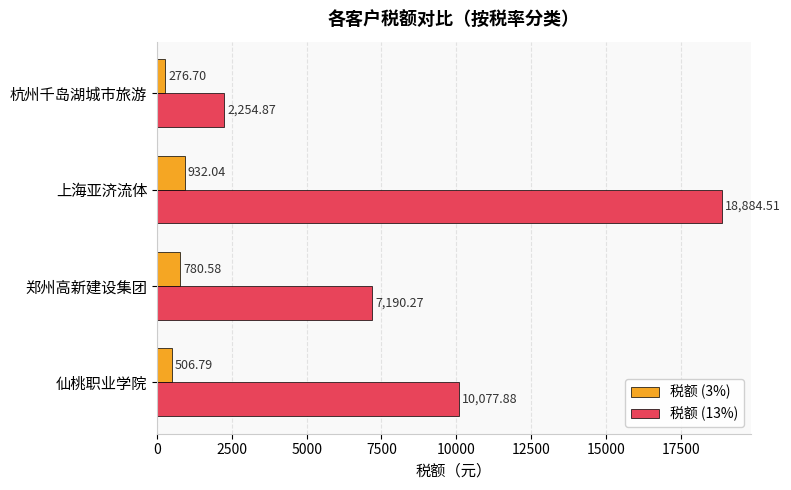

Rank the series at 郑州高新建设集团 from highest to lowest value.

税额 (13%), 税额 (3%)